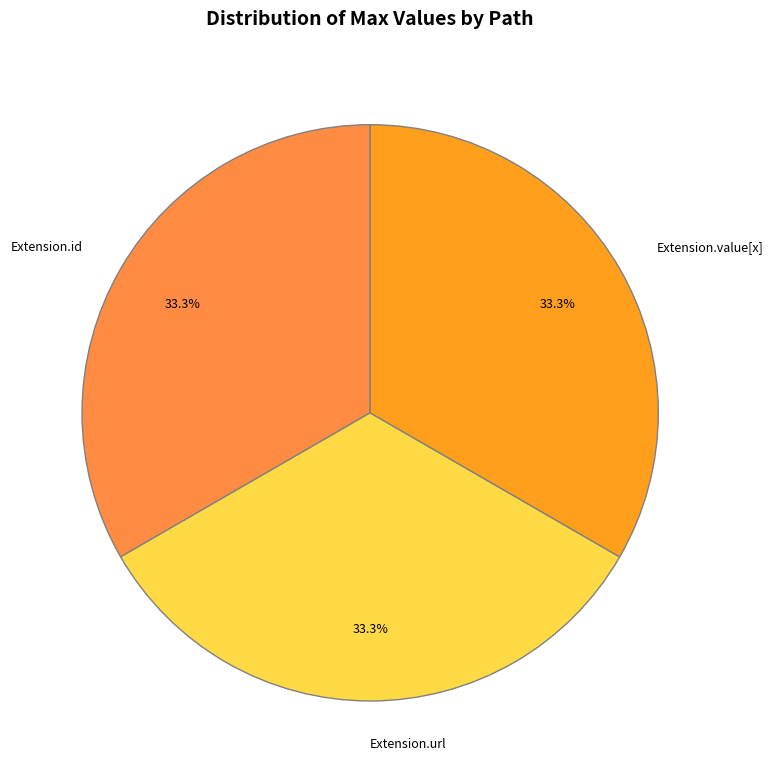

What is the ratio of the value at Extension.id to the value at Extension.url?

1.0